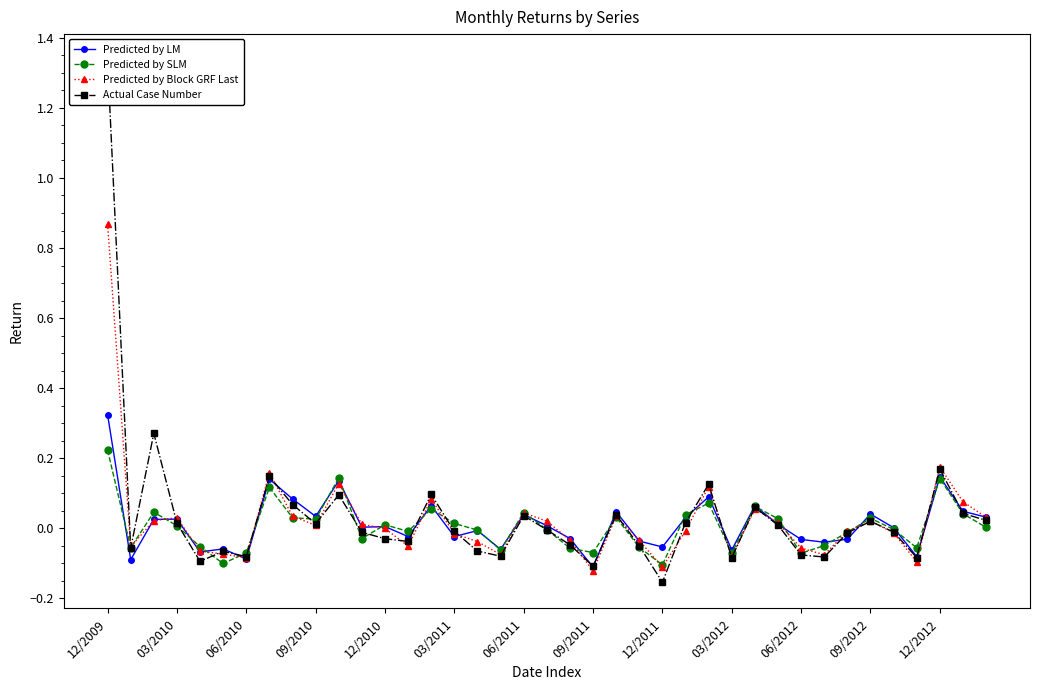

The value of Actual Case Number at 14 is 0.1. True or false?

True